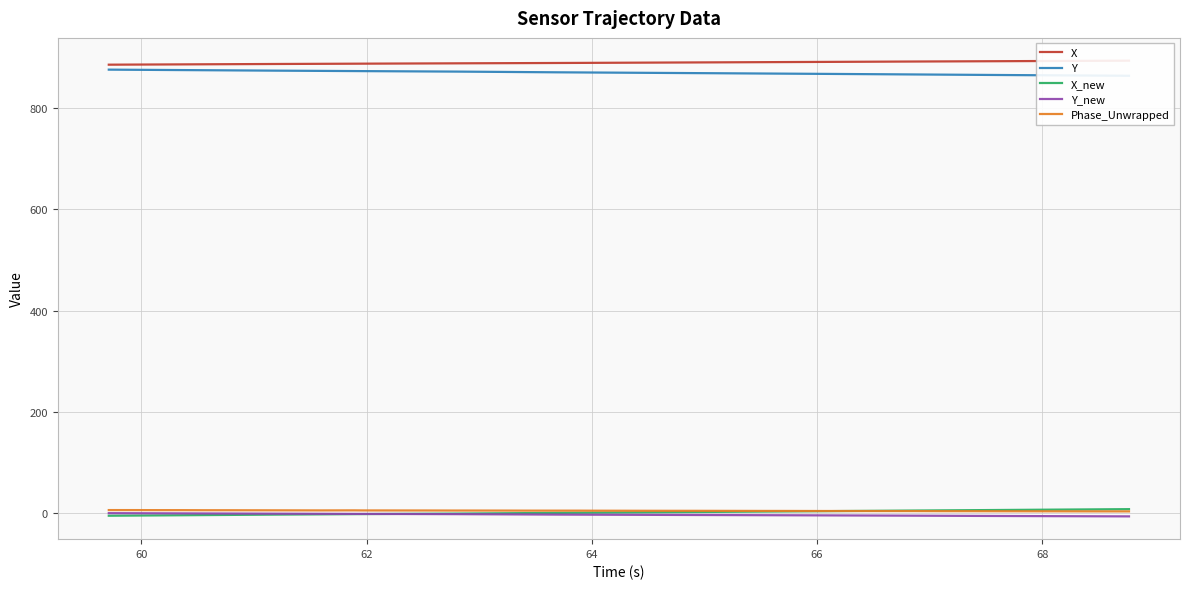

True or false: Y and Y_new cross at least once.

False